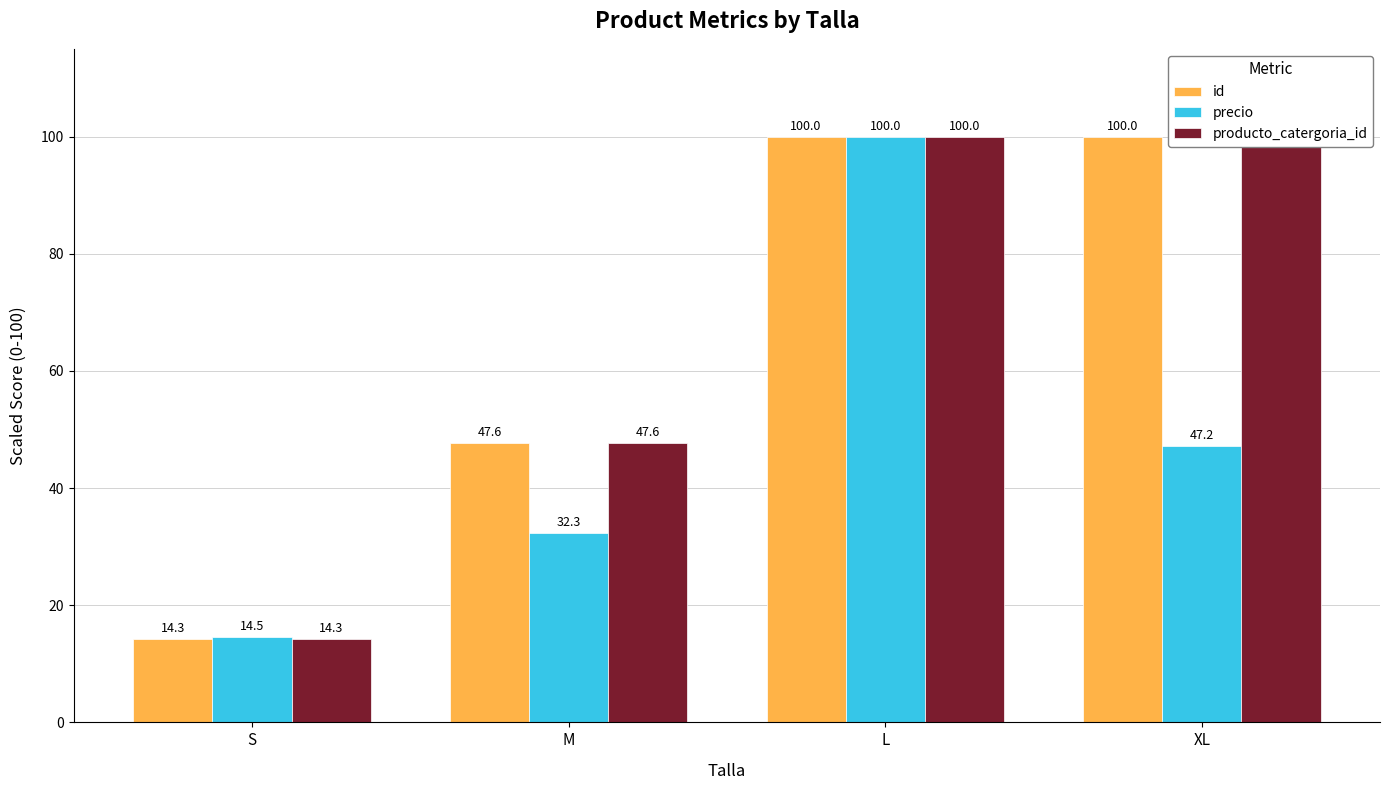

What is the difference between the highest and lowest values at XL?

52.8